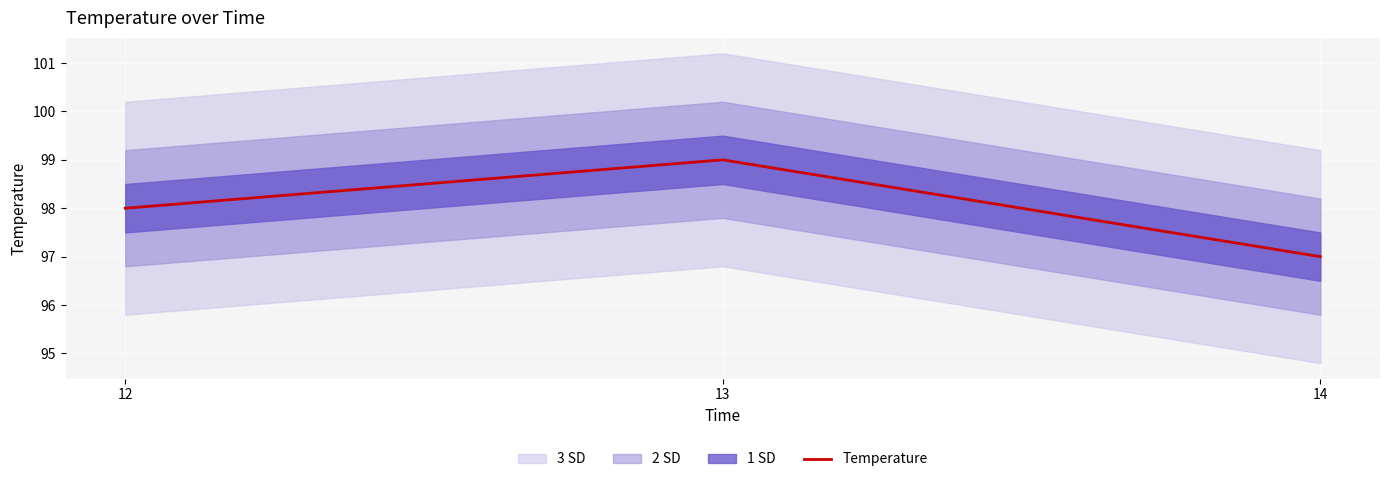

Rank the categories by value from highest to lowest.

13, 12, 14